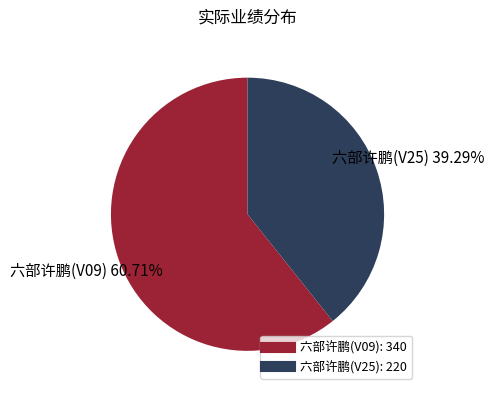

What percentage is the 六部许鹏(V09) slice, to the nearest percent?

61%